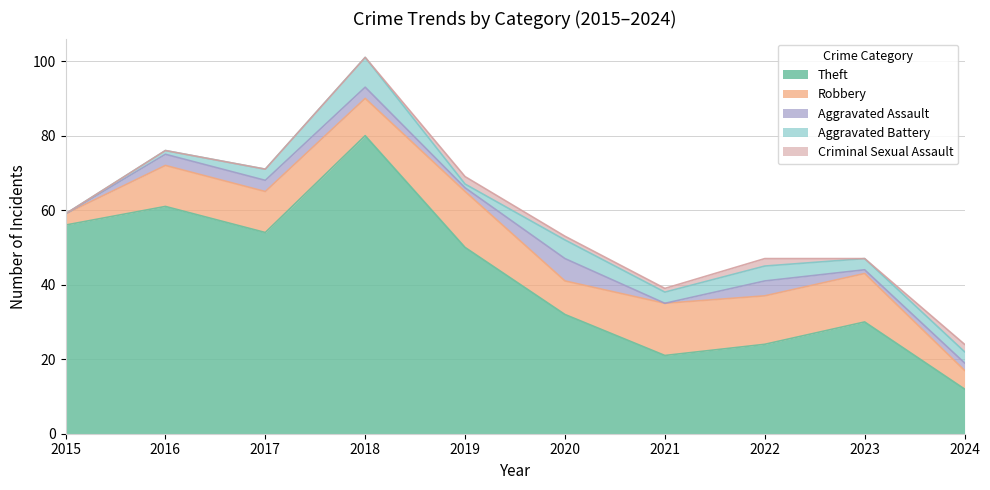

True or false: Robbery and Aggravated Assault intersect in this chart.

False